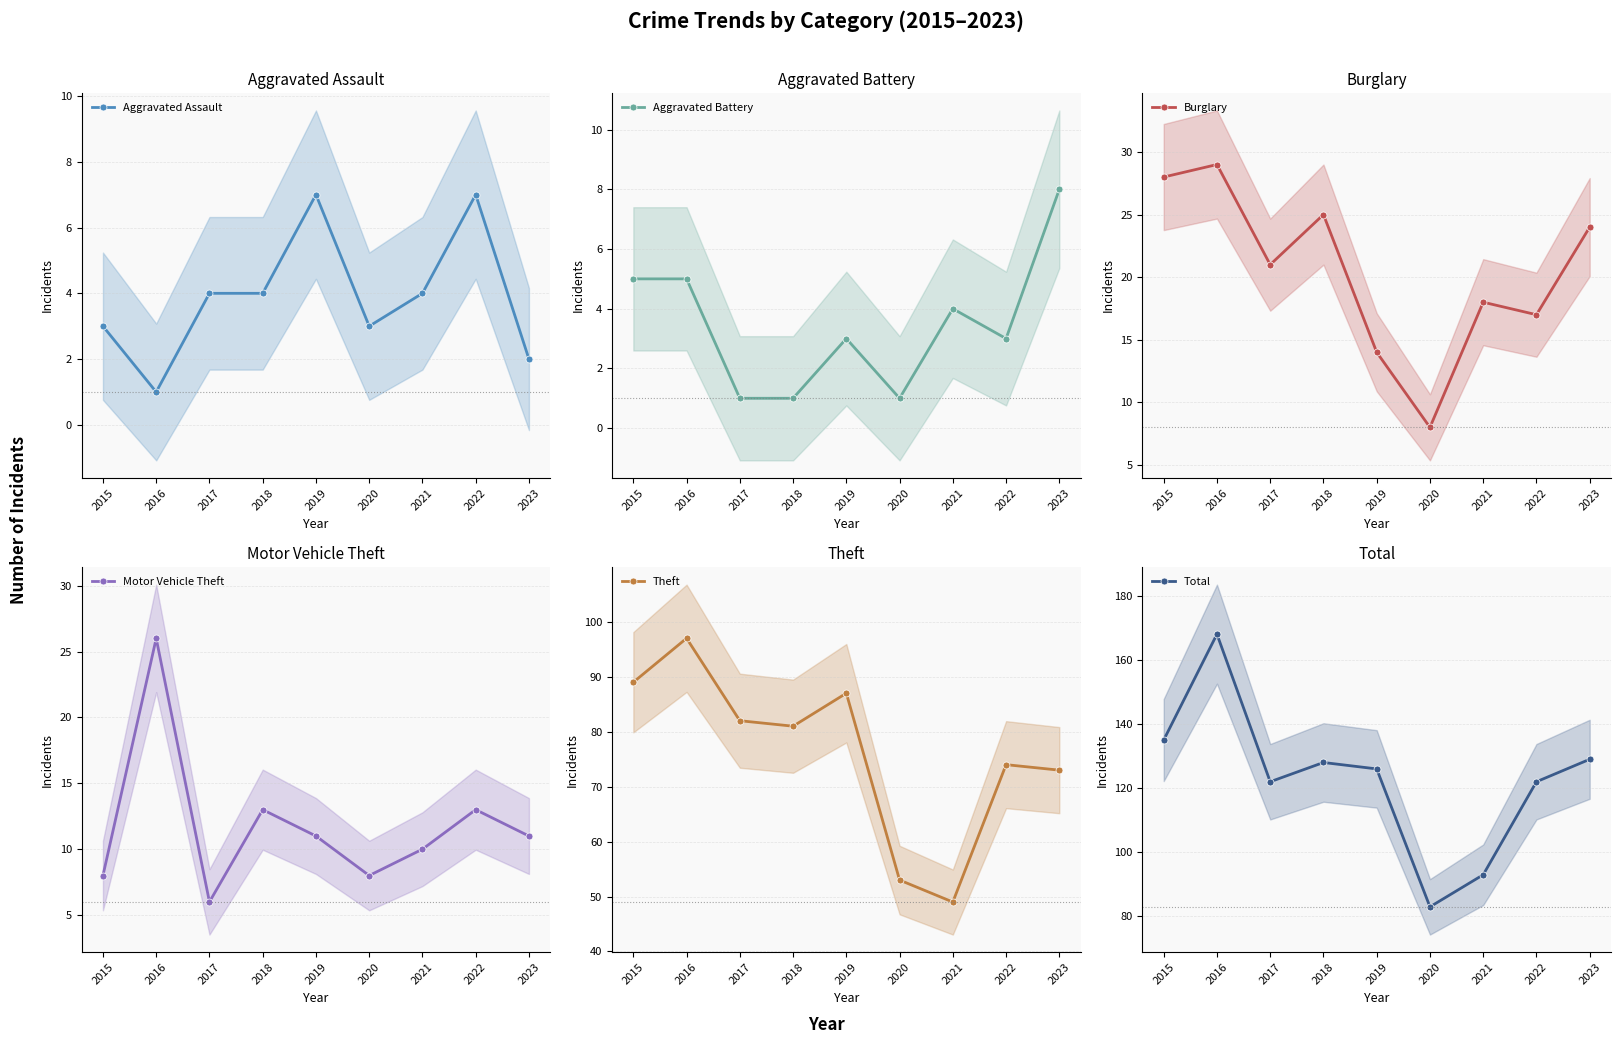

How many series are shown in this chart?

6